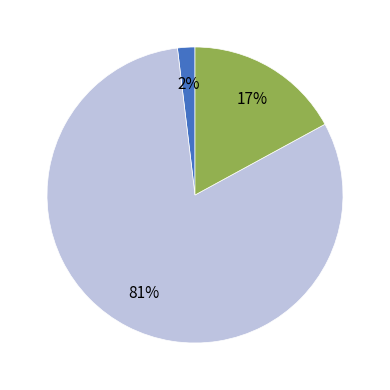

To the nearest percent, what is the difference between the largest and smallest slice percentages?

79%